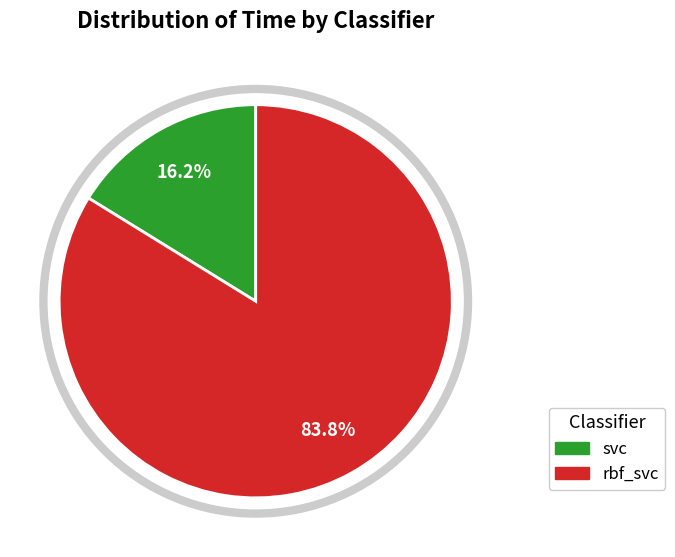

The rbf_svc slice represents 95% of the pie. True or false?

False